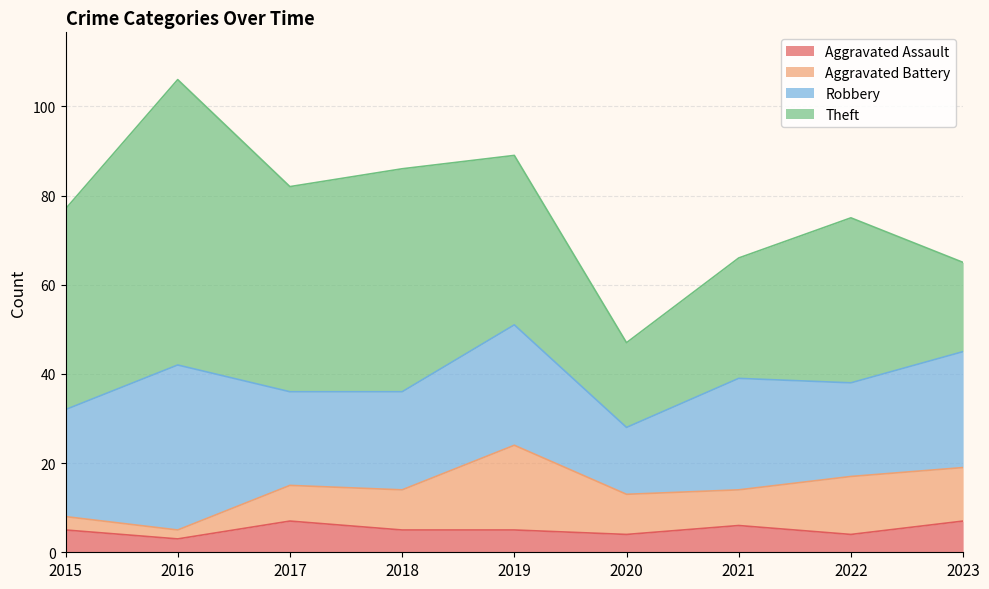

What are all the series names shown in the legend?

Aggravated Assault, Aggravated Battery, Robbery, Theft